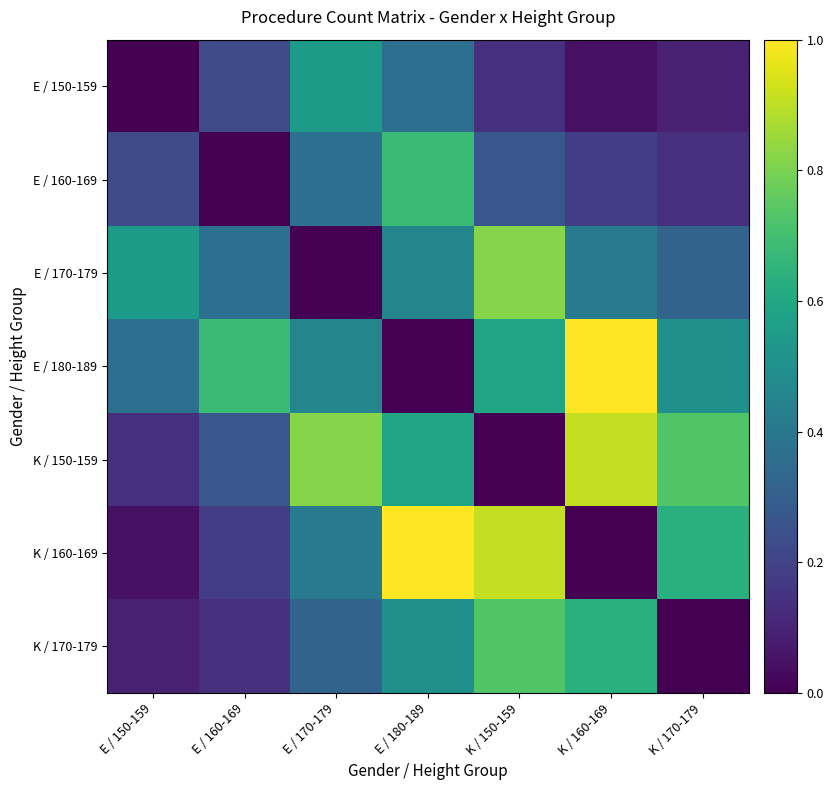

Between E / 150-159 and K / 170-179, which is larger?

K / 170-179